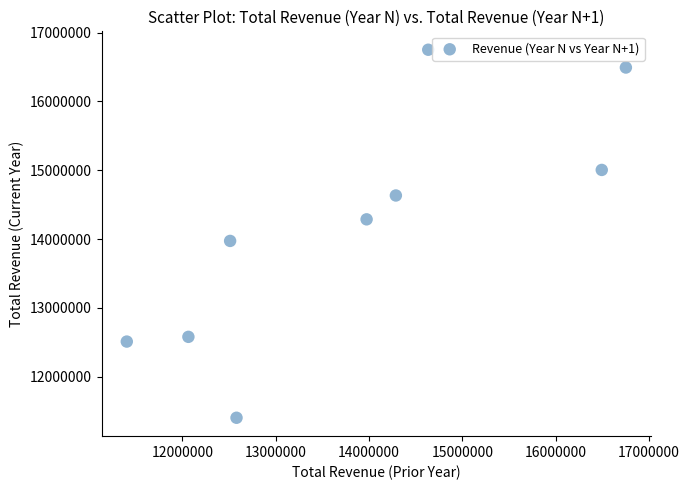

What Y value in the scatter plot is closest to 14077800?

13973500